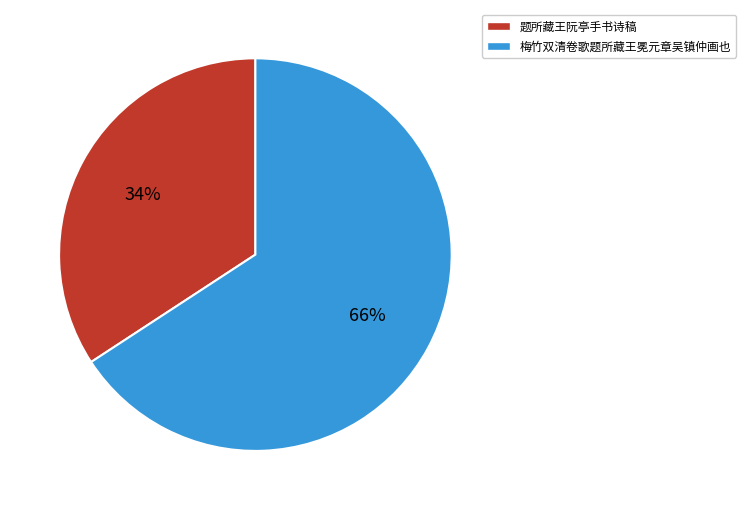

Do 梅竹双清卷歌题所藏王冕元章吴镇仲画也 and 题所藏王阮亭手书诗稿 together represent more than half of the pie?

Yes